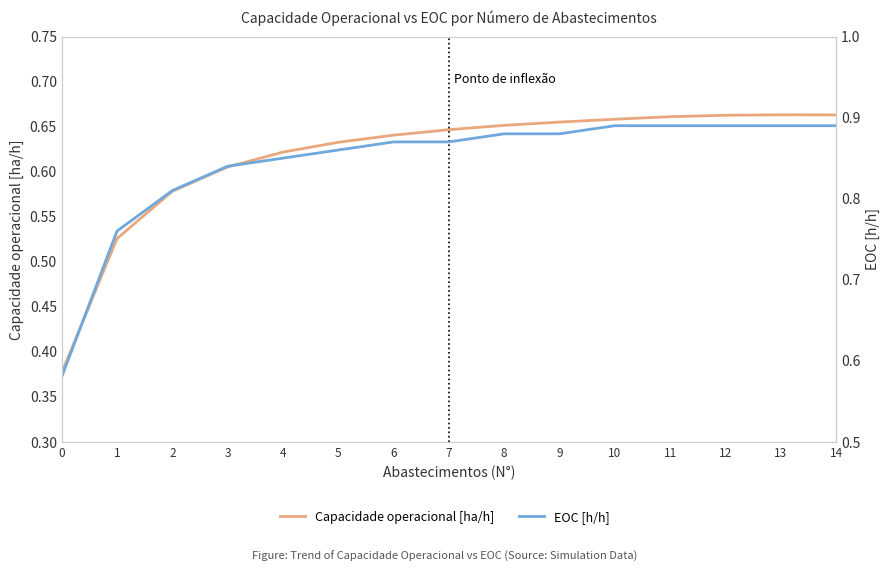

Is it true that EOC [h/h] equals 0.4 at 14?

False